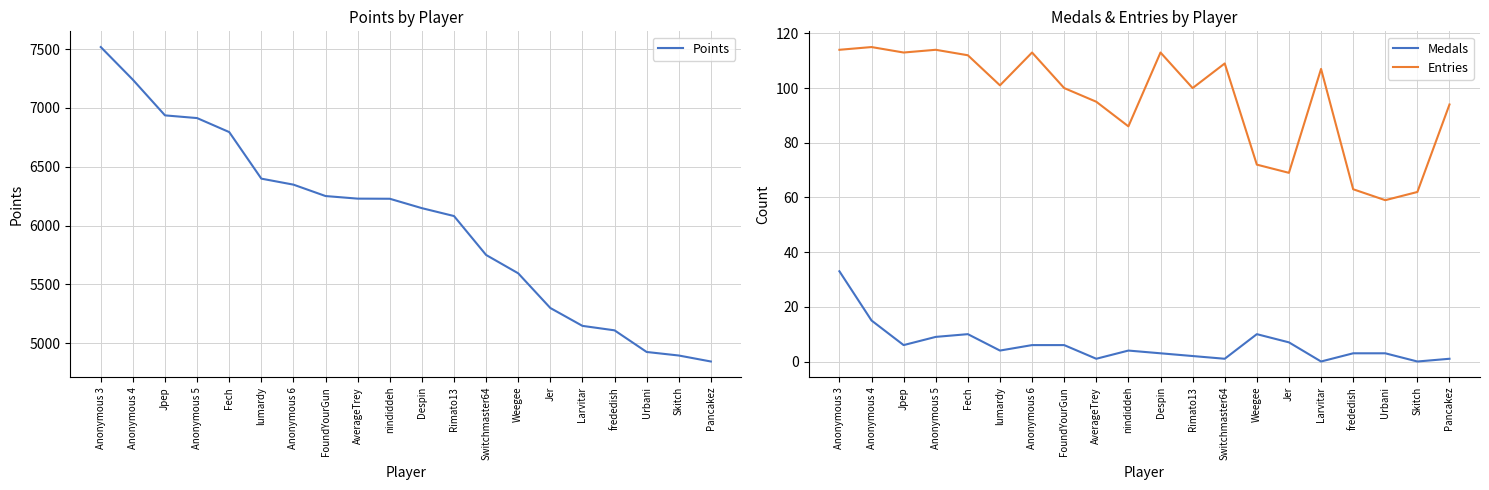

True or false: Medals has more than 0 points higher than both neighbors.

True